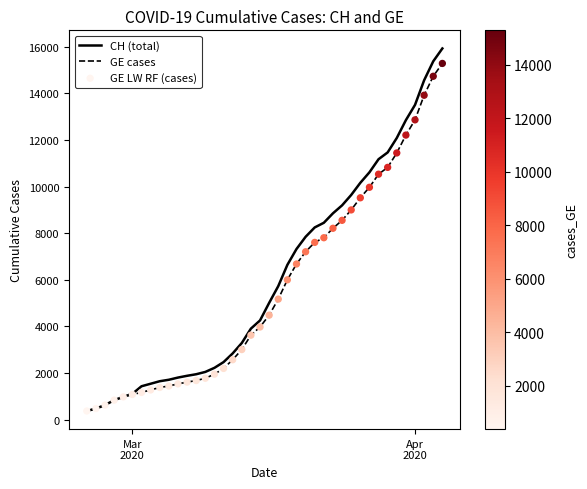

Which series has the widest spread of values?

CH (total)